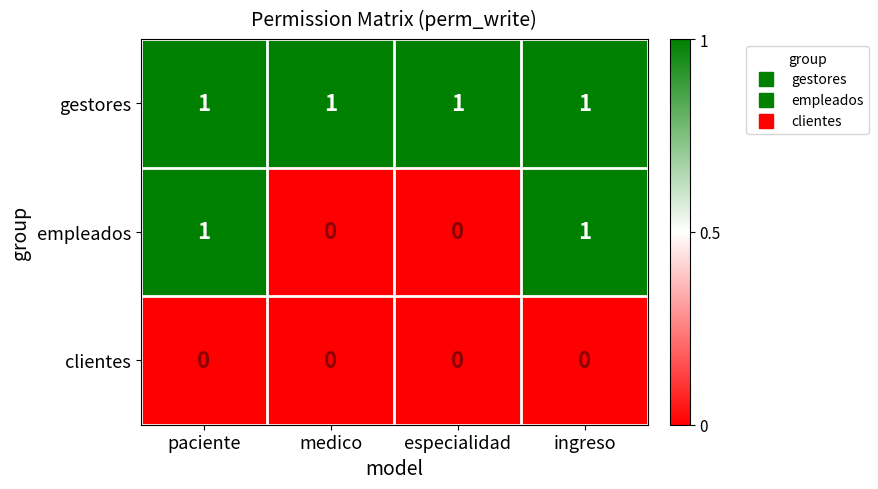

How many empleados values are between 0 and 1?

4